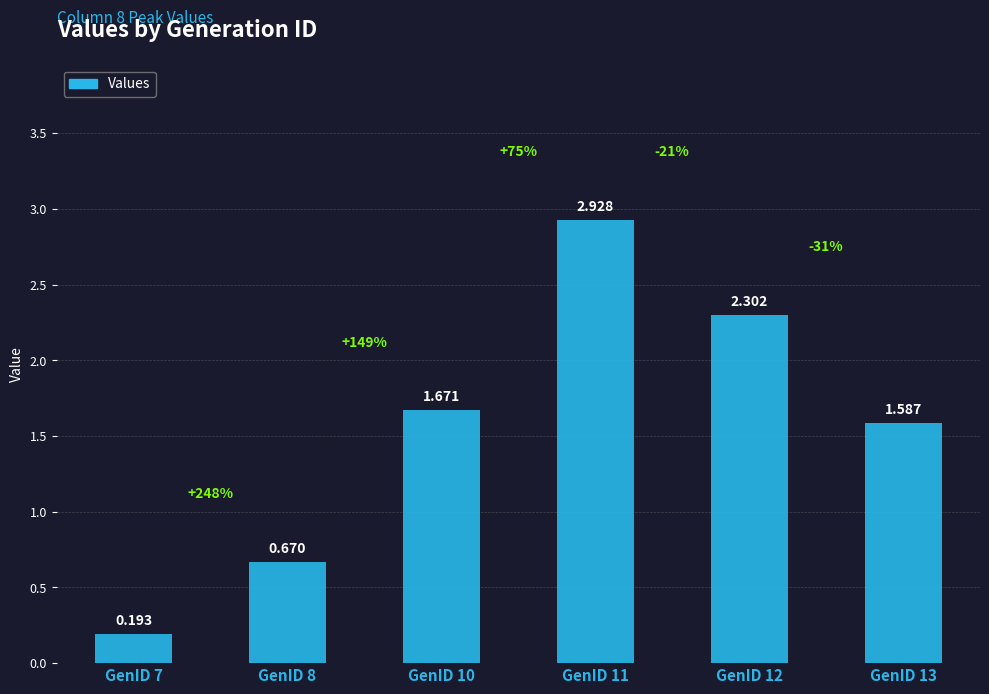

Reading left to right, list all the values displayed in this chart.

GenID 7=0.2	GenID 8=0.7	GenID 10=1.7	GenID 11=2.9	GenID 12=2.3	GenID 13=1.6